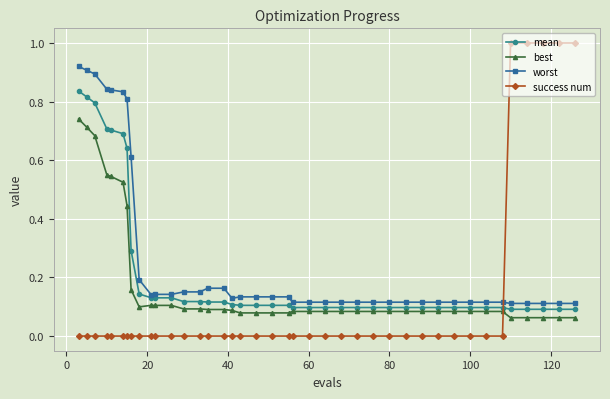

What is the maximum value shown in the chart?

1.0